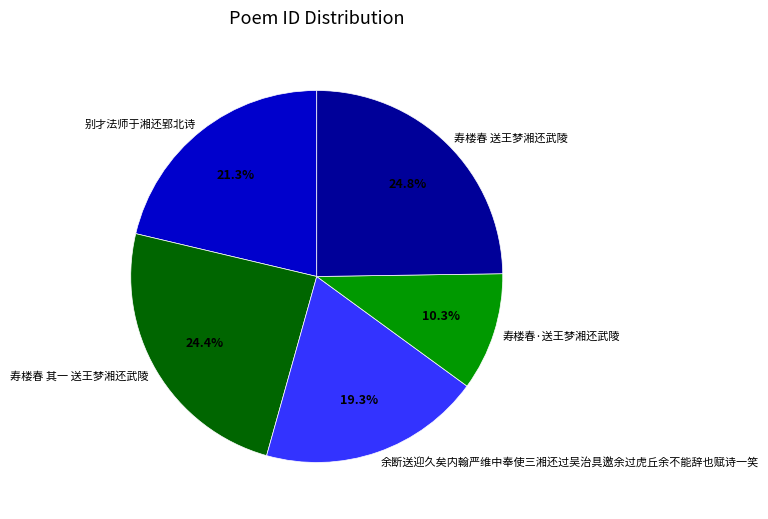

True or false: 余断送迎久矣内翰严维中奉使三湘还过吴治具邀余过虎丘余不能辞也赋诗一笑 accounts for 7% of the total.

False